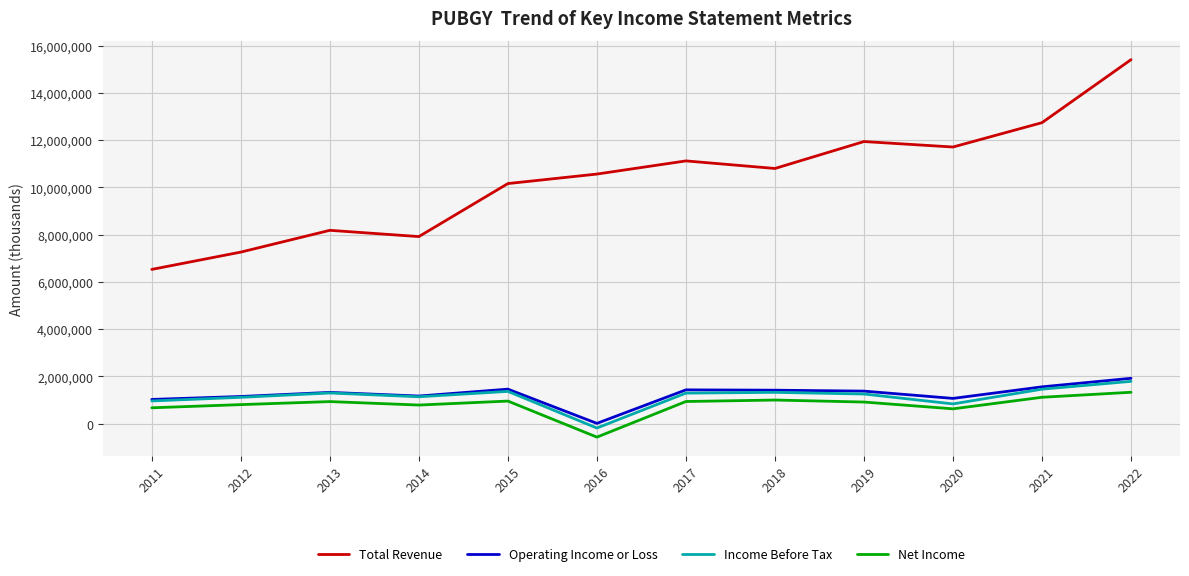

Which series has the largest range (max minus min)?

Total Revenue